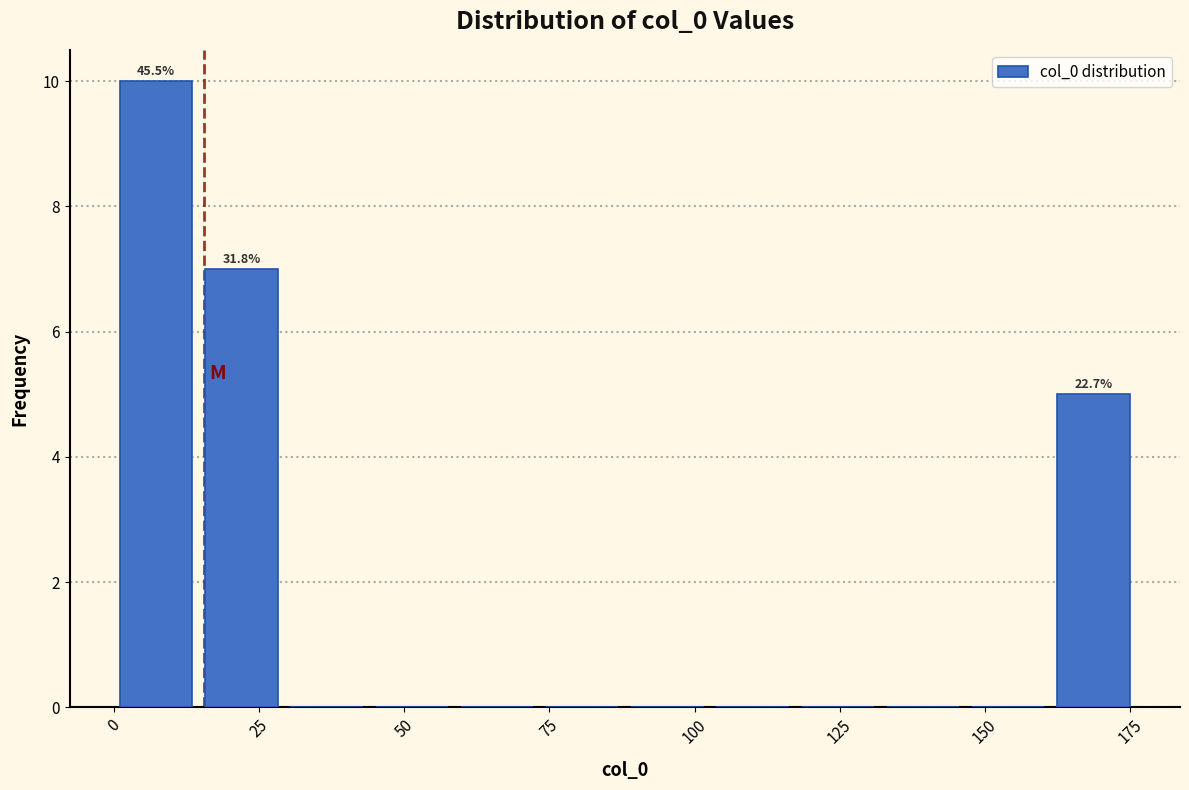

Read against the x-axis, roughly where is the centre of the tallest bar?

5